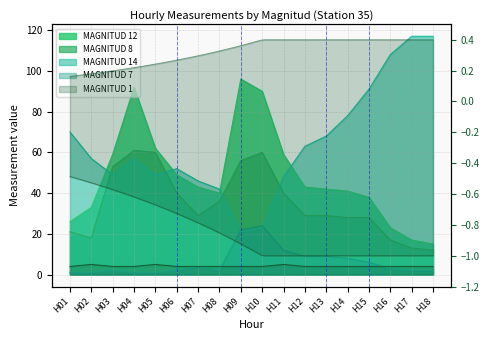

Rank the series by their maximum value, from highest to lowest.

MAGNITUD 14, MAGNITUD 12, MAGNITUD 8, MAGNITUD 7, MAGNITUD 1